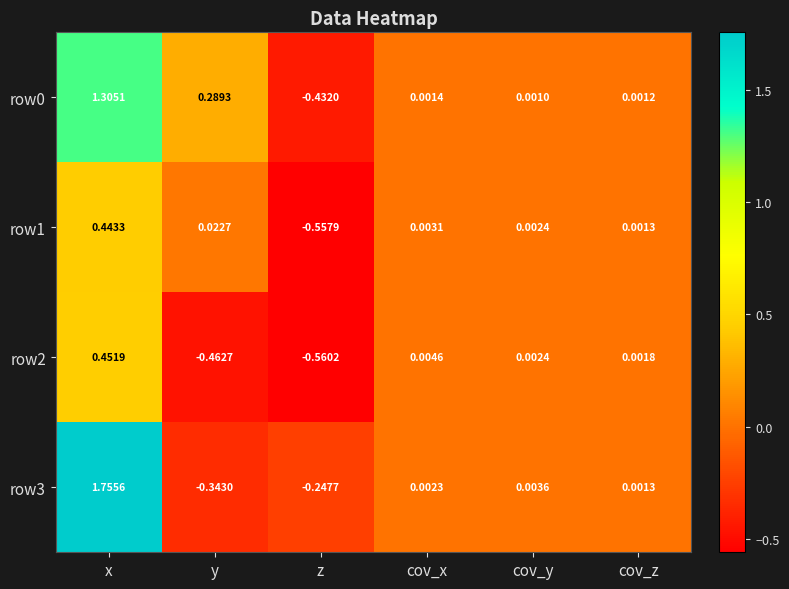

Rank the categories by row3 value from highest to lowest.

x, cov_y, cov_x, cov_z, z, y